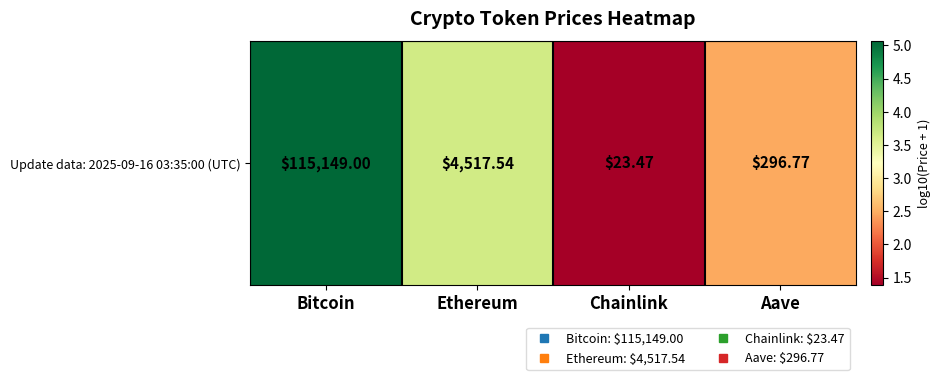

Reading left to right, list all the values displayed in this chart.

Bitcoin=5.1	Ethereum=3.7	Chainlink=1.4	Aave=2.5